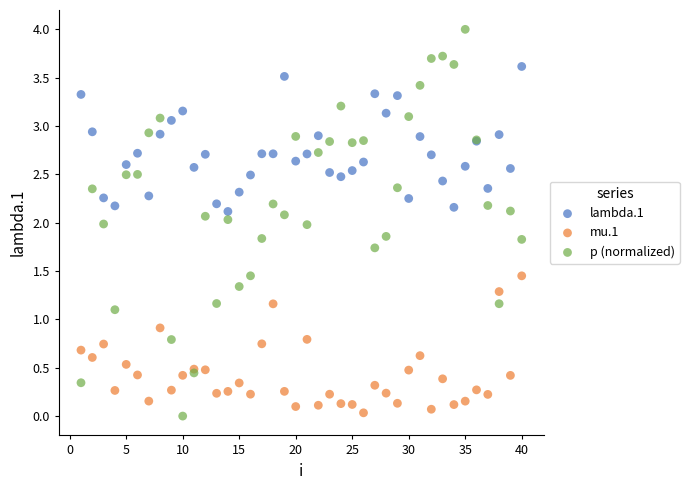

Which series has the widest spread of Y values?

p (normalized)